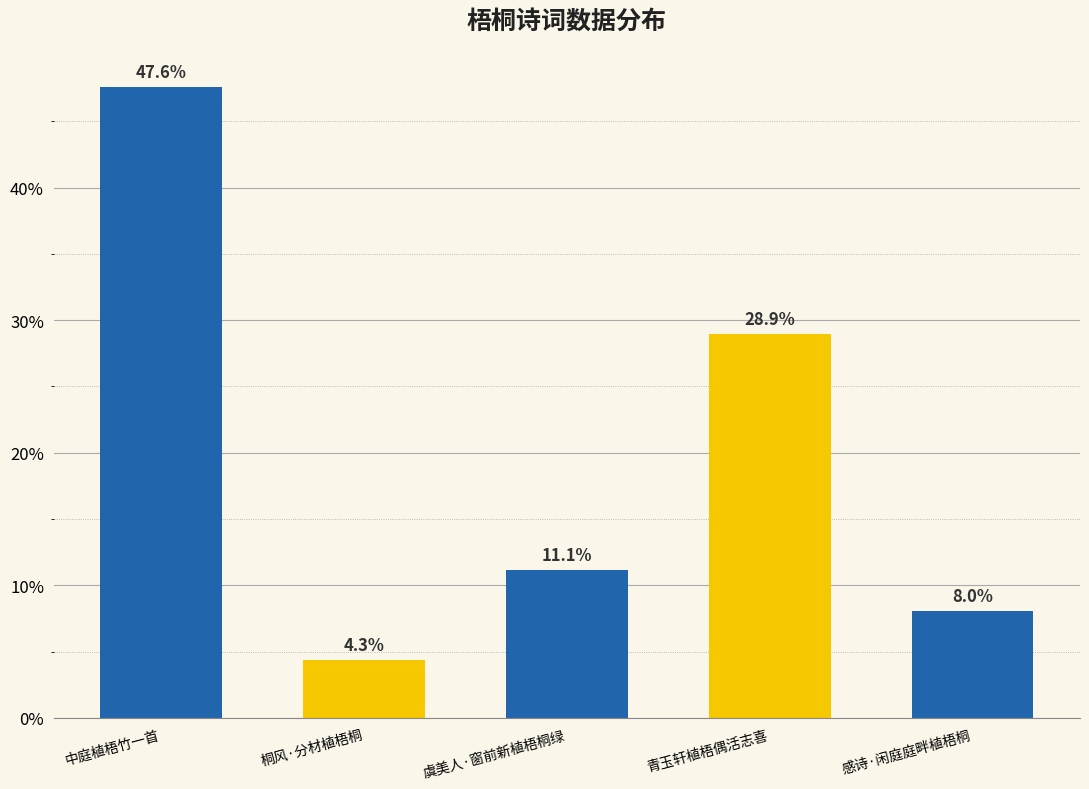

Are the bars horizontal?

No